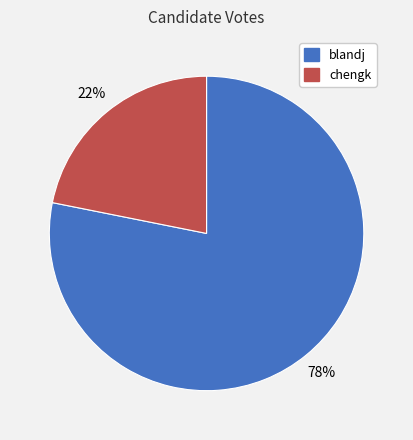

To the nearest percent, what percentage of the pie is blandj?

78%